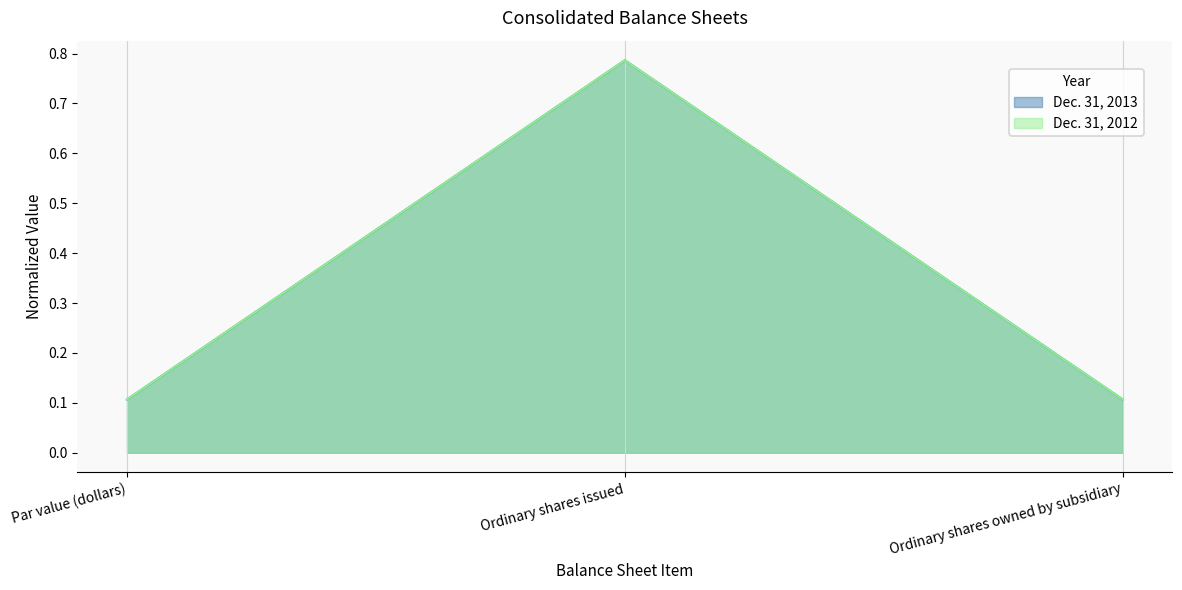

Reading left to right, what are all the values shown in this chart?

Dec. 31, 2013: 0.1	0.8	0.1
Dec. 31, 2012: 0.1	0.8	0.1